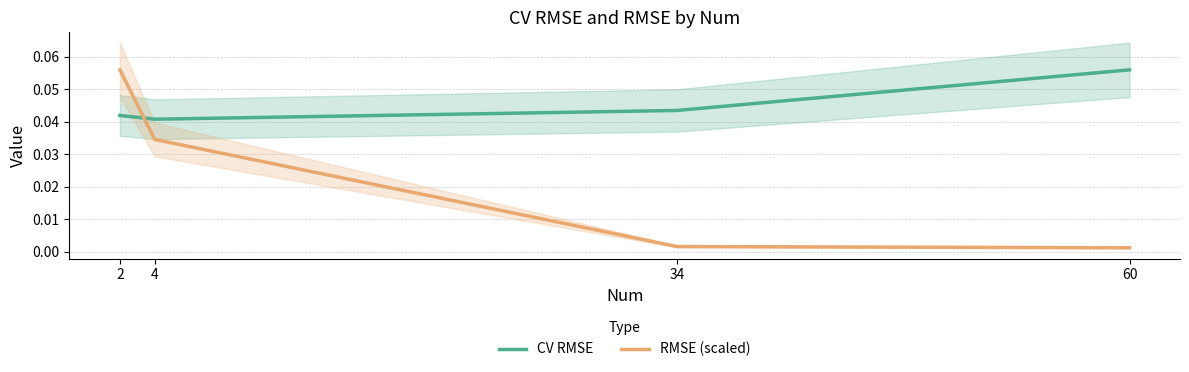

Which category has the highest value in the RMSE (scaled) series?

2